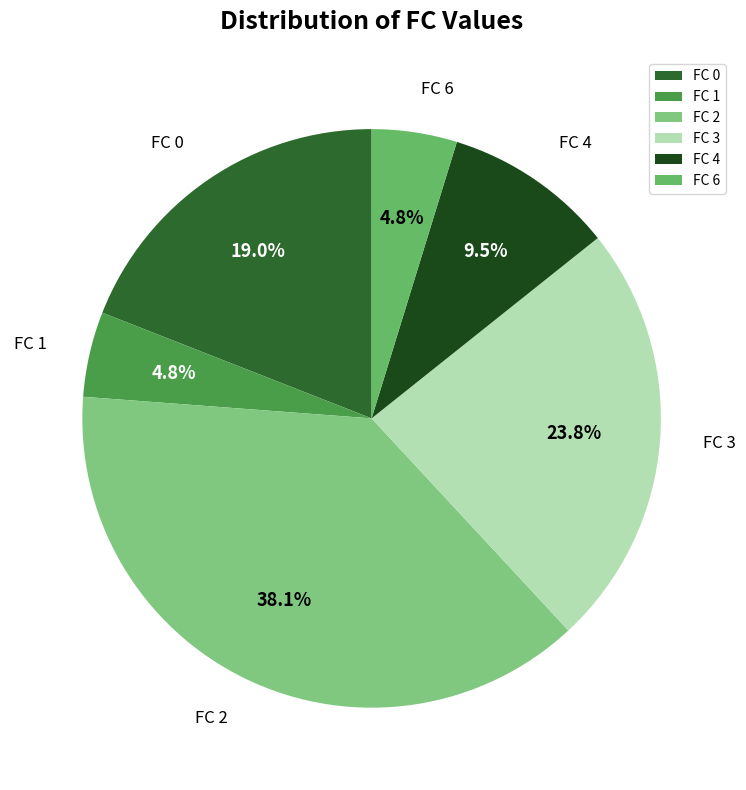

What is the largest slice in the pie chart?

FC 2